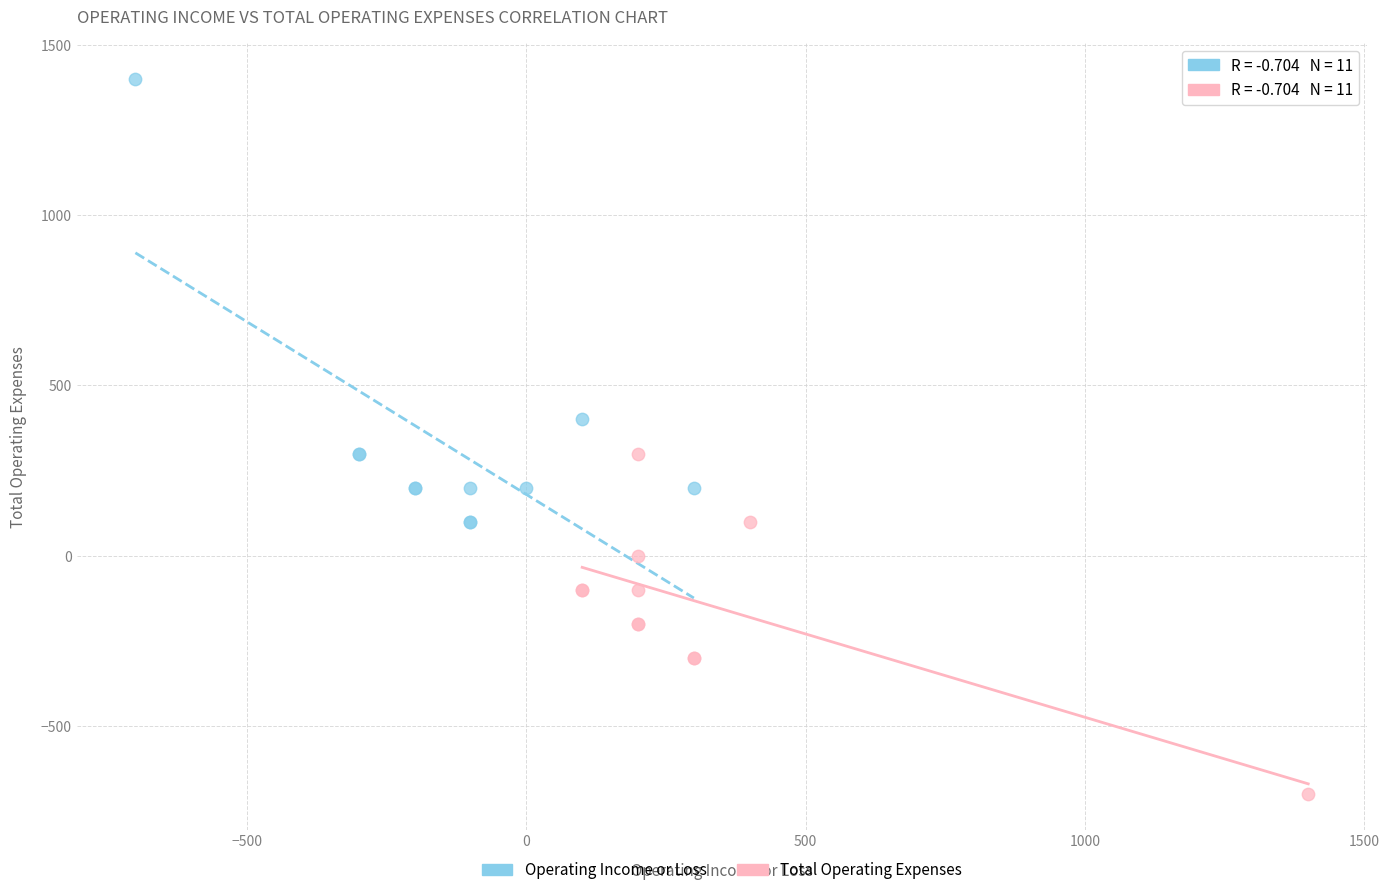

Which series contains the lowest Y value?

Total Operating Expenses